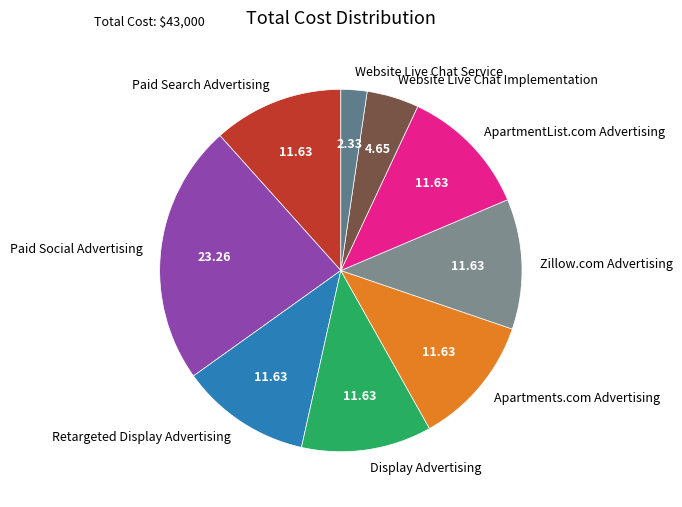

Combined, do Website Live Chat Service and Apartments.com Advertising account for over 50%?

No